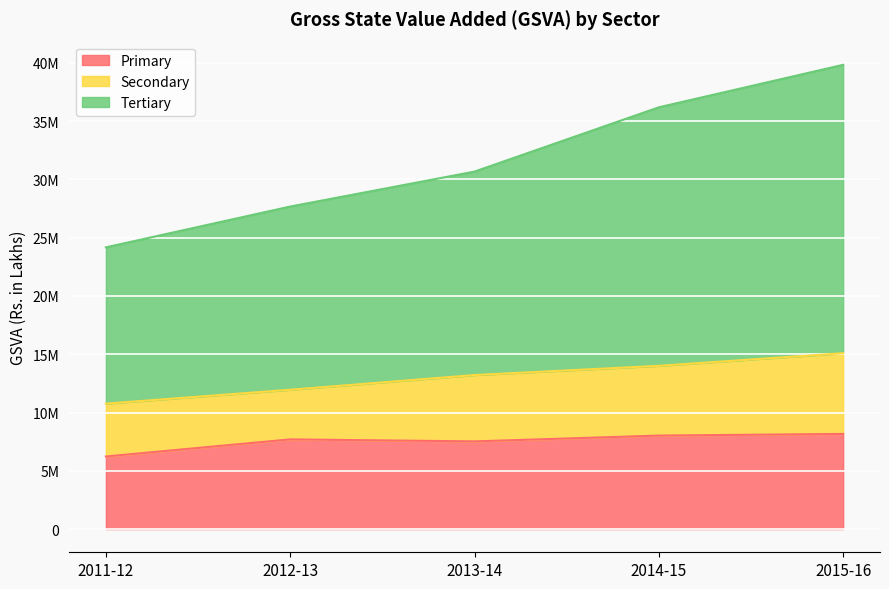

True or false: Primary and Tertiary cross at least once.

False